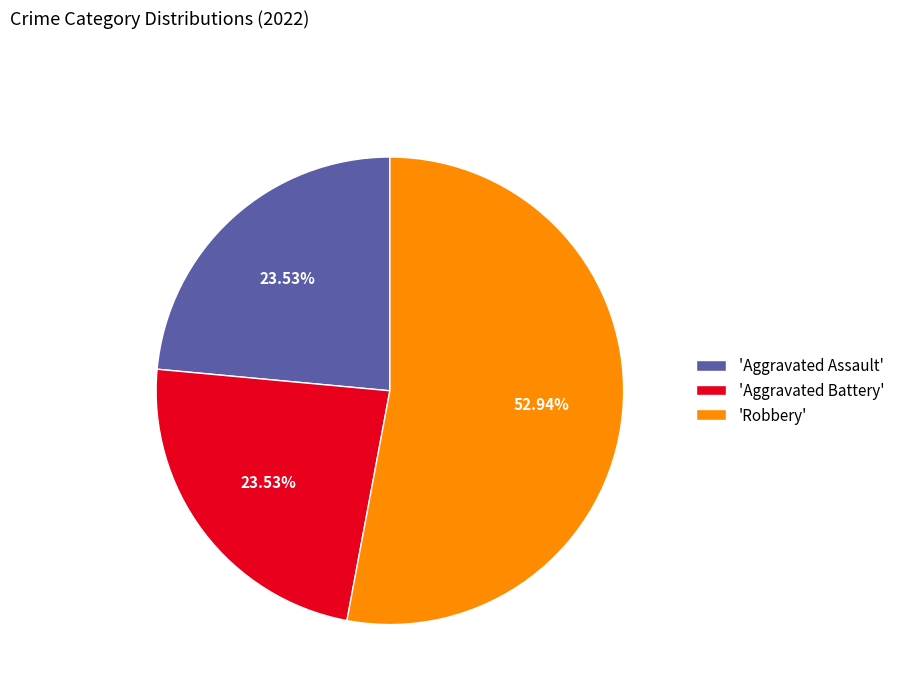

Which category has the biggest portion of the pie?

'Robbery'